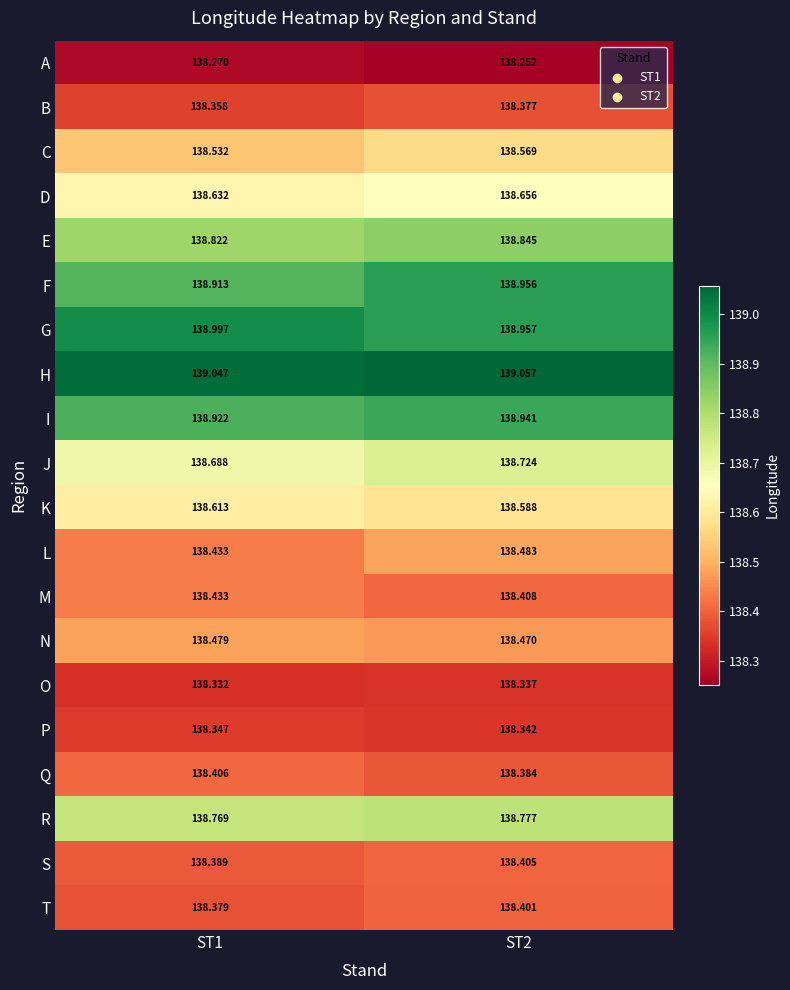

Between ST1 and ST2, which series saw the biggest shift?

L